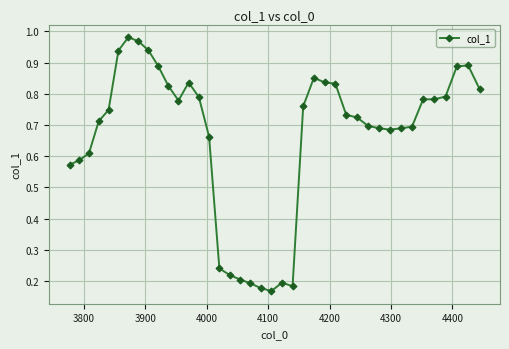

True or false: there are more than 0 points higher than both neighbors.

True